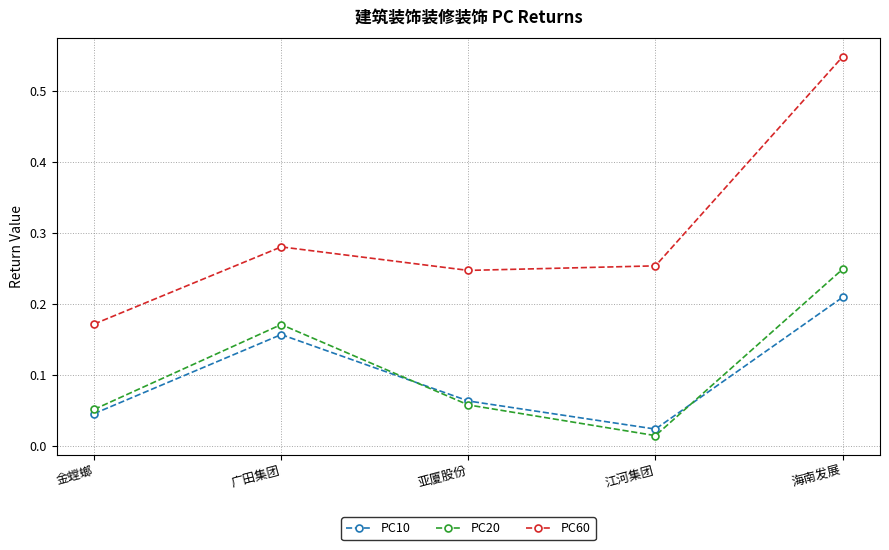

Where is PC10 nearest to the value 0?

江河集团